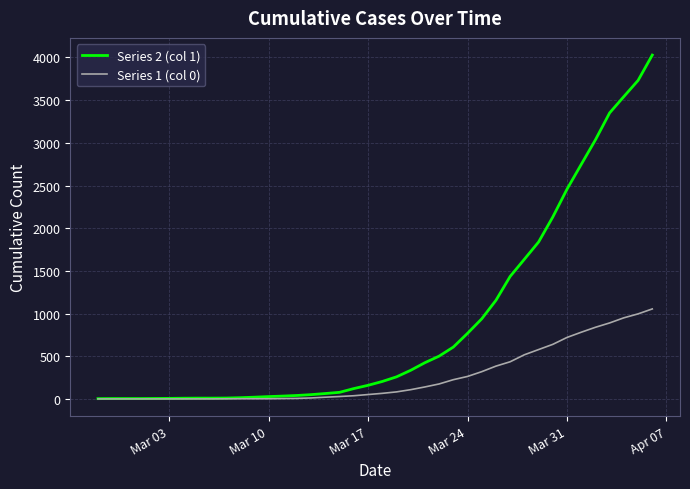

Rank the series by their average value, from lowest to highest.

Series 1 (col 0), Series 2 (col 1)